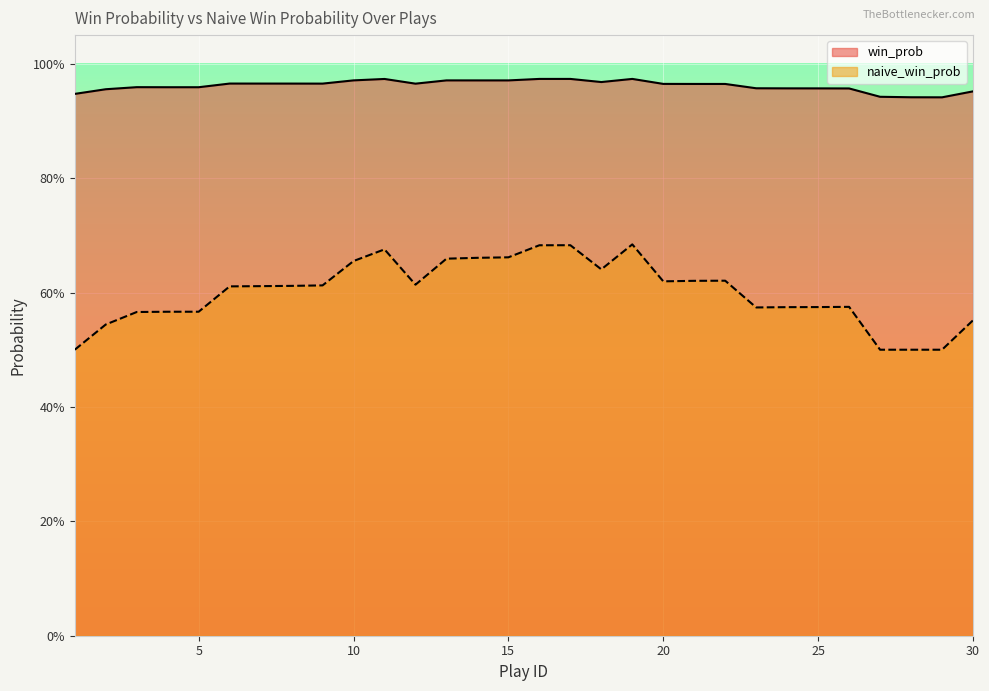

Reading left to right, transcribe all the data shown in this chart.

win_prob: 1=0.9	2=1.0	3=1.0	4=1.0	5=1.0	6=1.0	7=1.0	8=1.0	9=1.0	10=1.0	11=1.0	12=1.0	13=1.0	14=1.0	15=1.0	16=1.0	17=1.0	18=1.0	19=1.0	20=1.0	21=1.0	22=1.0	23=1.0	24=1.0	25=1.0	26=1.0	27=0.9	28=0.9	29=0.9	30=1.0
naive_win_prob: 1=0.5	2=0.5	3=0.6	4=0.6	5=0.6	6=0.6	7=0.6	8=0.6	9=0.6	10=0.7	11=0.7	12=0.6	13=0.7	14=0.7	15=0.7	16=0.7	17=0.7	18=0.6	19=0.7	20=0.6	21=0.6	22=0.6	23=0.6	24=0.6	25=0.6	26=0.6	27=0.5	28=0.5	29=0.5	30=0.6